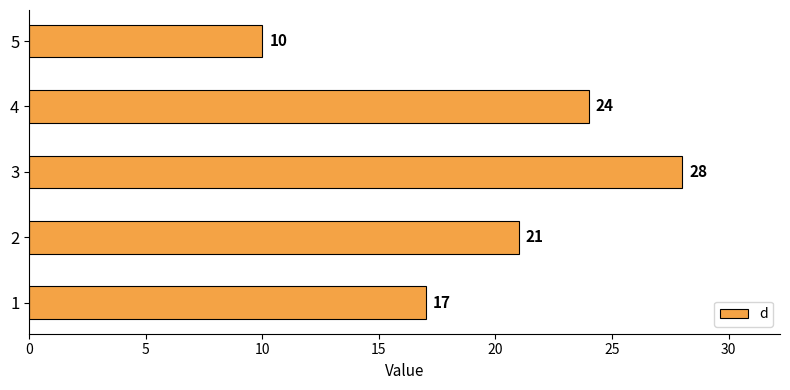

Does the chart contain any negative values?

No